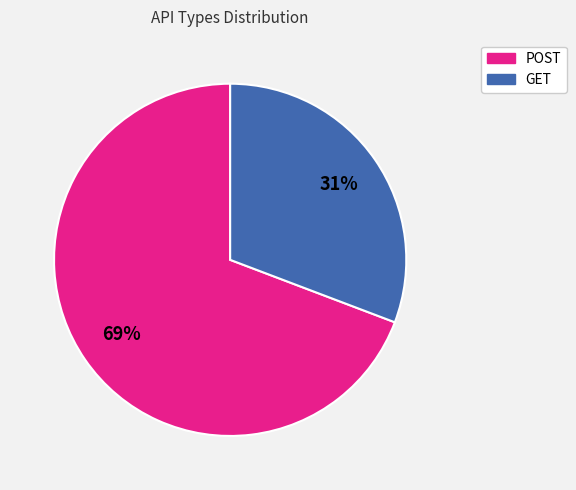

Rank the categories by value from highest to lowest.

POST, GET